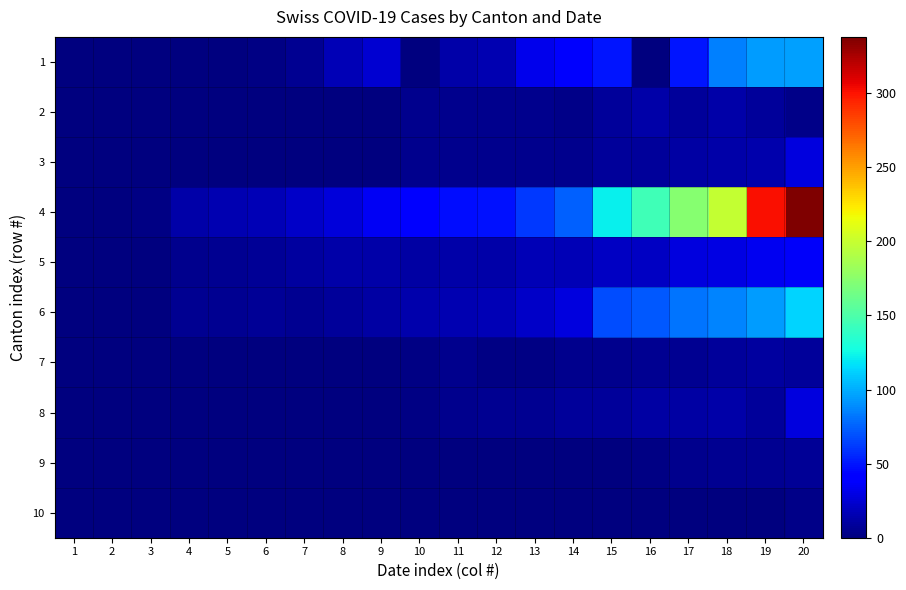

What is the spread (max minus min) of values at 4?

13